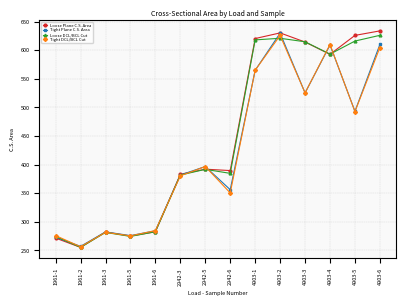

What is the maximum value shown in the chart?

633.9